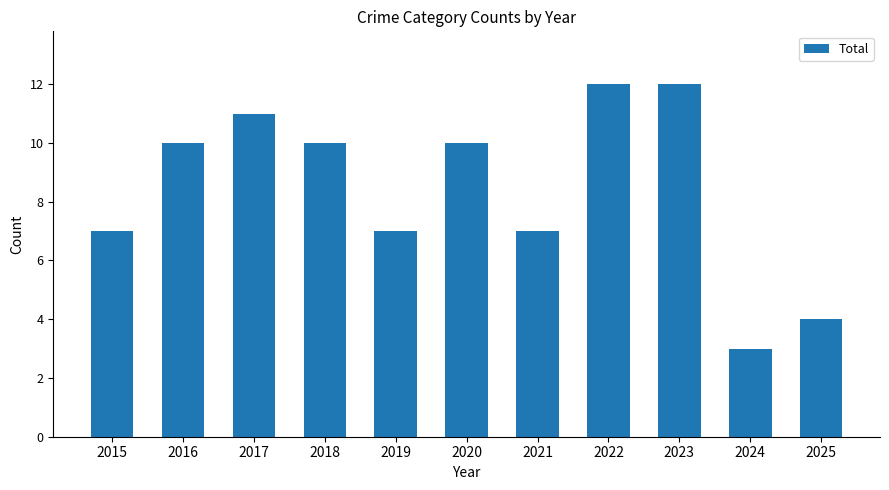

Count the values in the range 7 to 11.

7